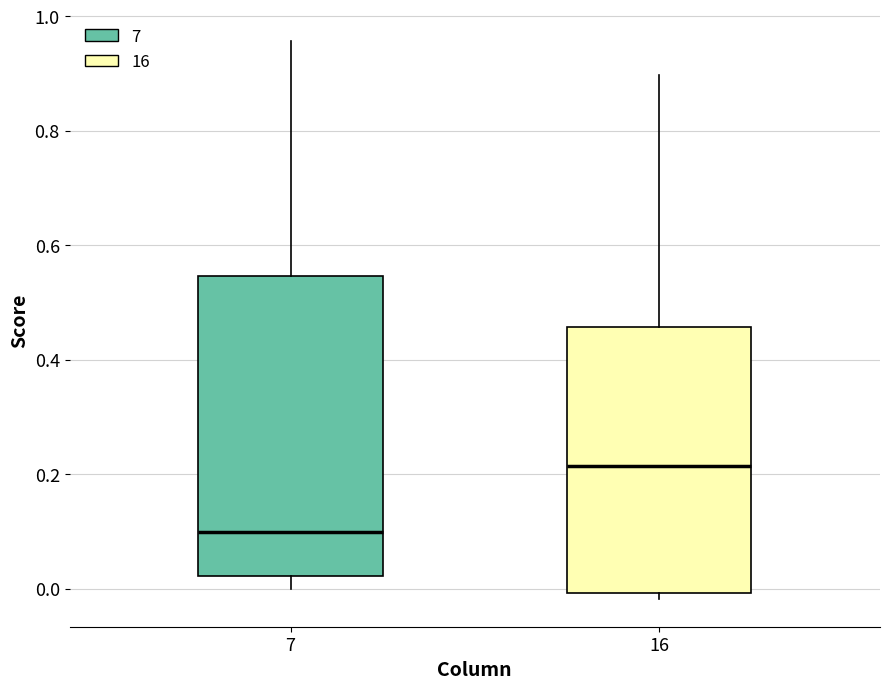

Reading left to right, read every box against the y-axis: the position of its median line, the range the box covers, and the ends of its whiskers. The values are not printed on the chart, so give them approximately, as read against the axis.

7: median 0.10, box 0.02 to 0.54, whiskers 0.00 to 0.96
16: median 0.22, box 0.00 to 0.46, whiskers -0.02 to 0.90